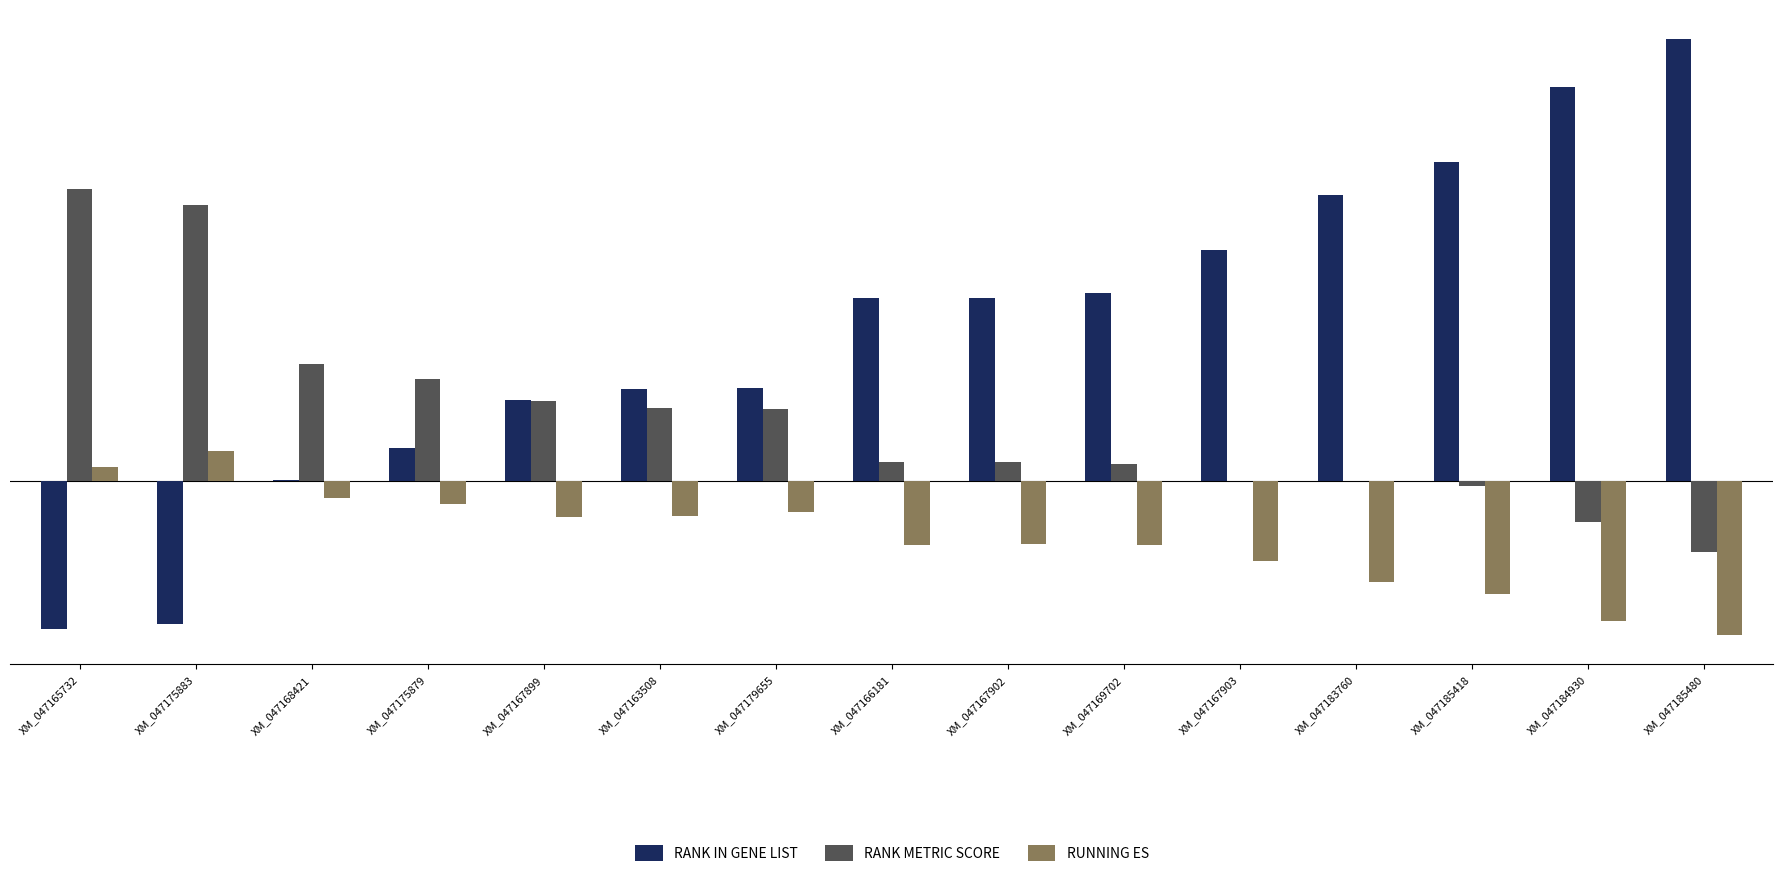

Between XM_047167899 and XM_047166181, which series saw the biggest shift?

RANK IN GENE LIST